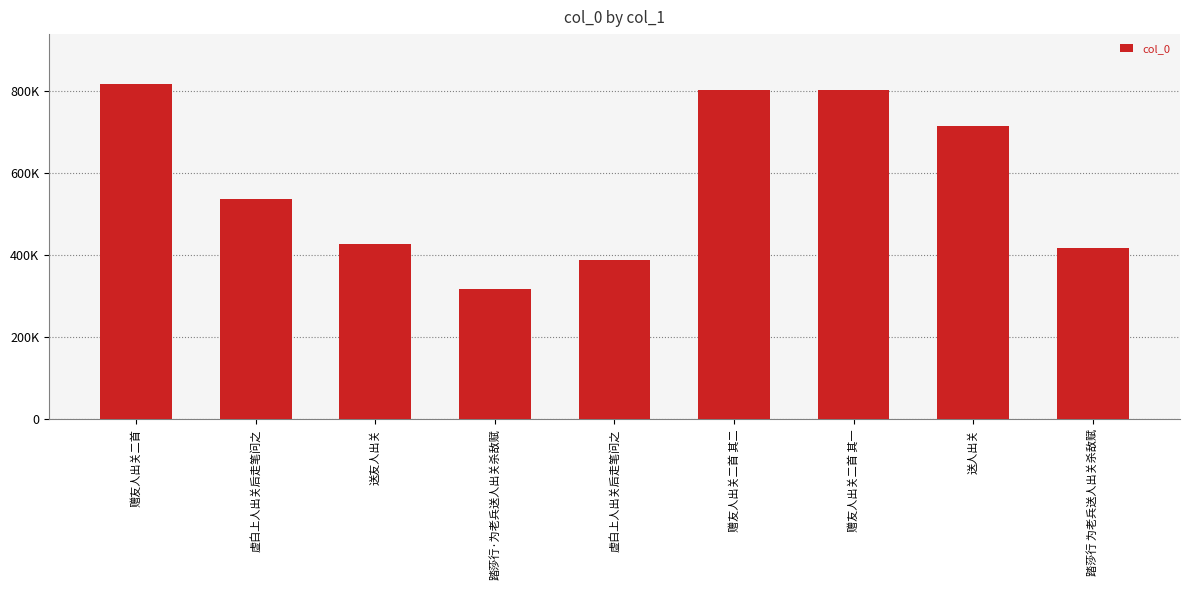

Is it true that the value at 送友人出关 is 162388?

False